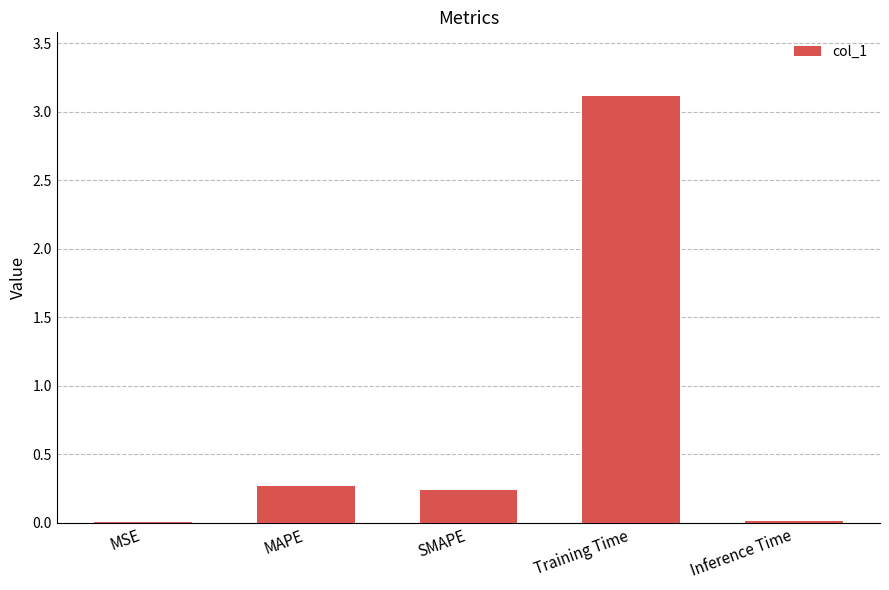

Is it true that the value at Training Time is 3.1?

True